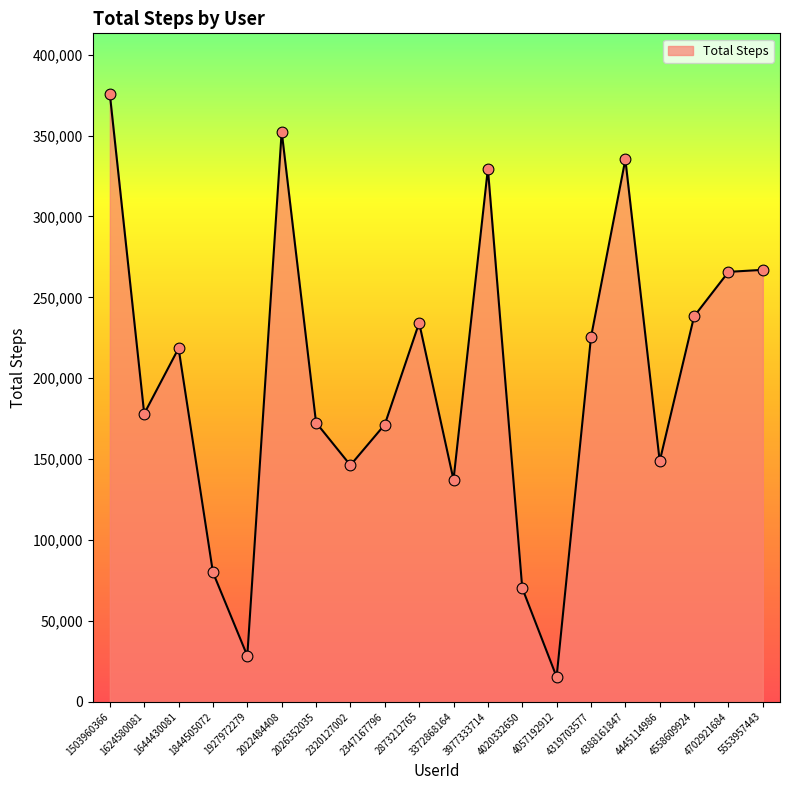

What is the change in value from 2347167796 to 4558609924?

+66885